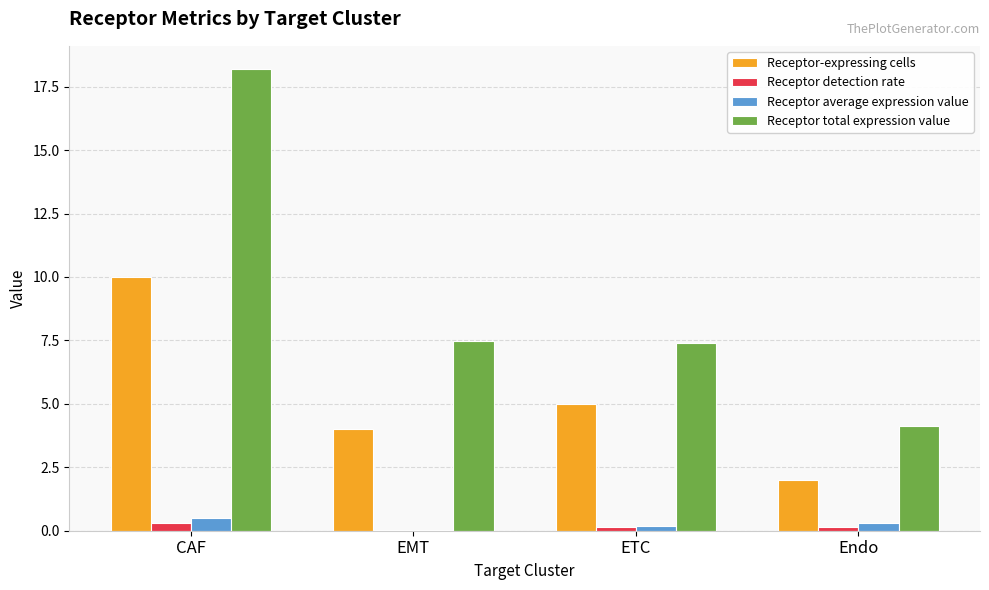

Does the chart contain stacked bars?

No